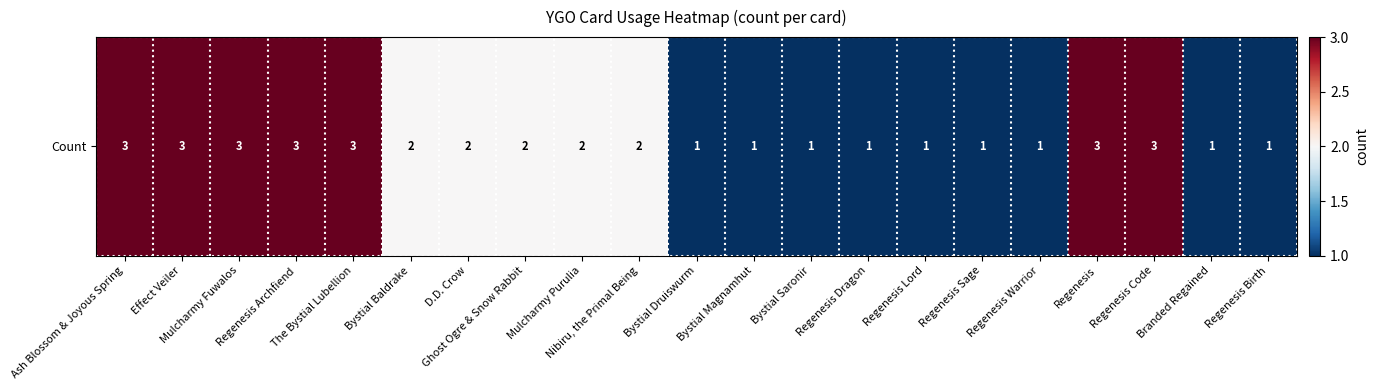

The value at Effect Veiler is 3. True or false?

True